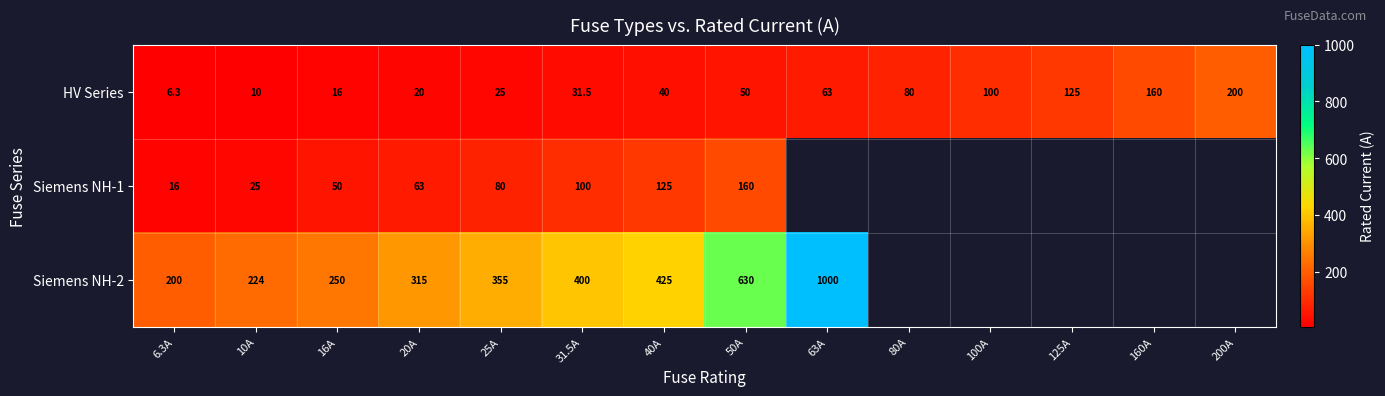

What is the difference between the highest and lowest values at 63A?

937.0